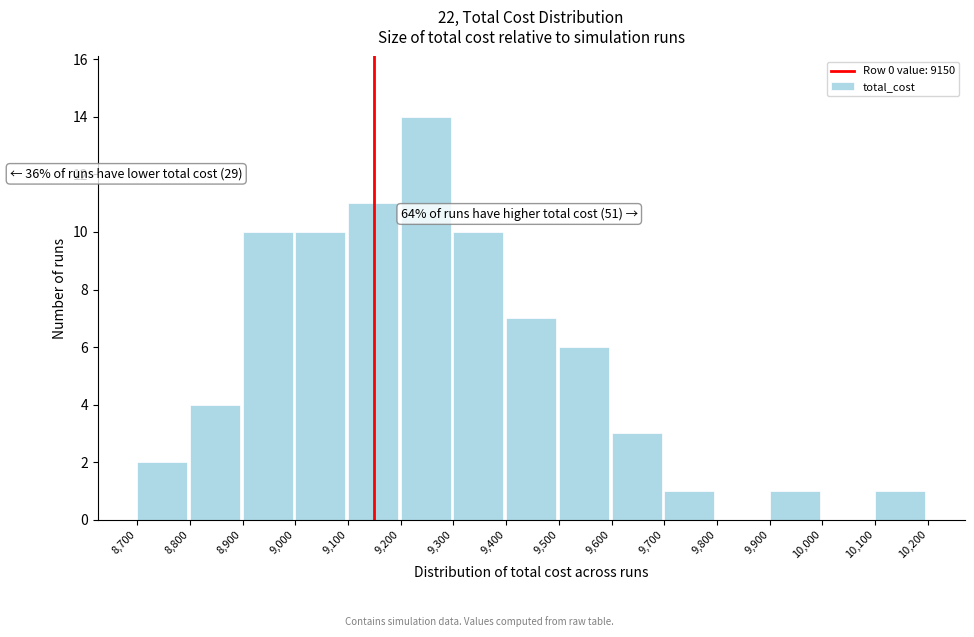

Over which range of the x-axis is the bar tallest?

9,200 to 9,300